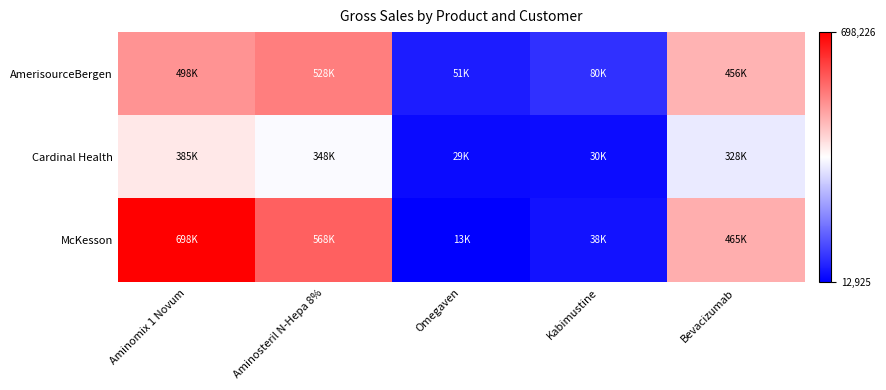

Reading left to right, extract all data points from this chart.

AmerisourceBergen: Aminomix 1 Novum=498226	Aminosteril N-Hepa 8%=528226	Omegaven=51122	Kabimustine=79826	Bevacizumab=455526
Cardinal Health: Aminomix 1 Novum=385226	Aminosteril N-Hepa 8%=348226	Omegaven=28822	Kabimustine=29822	Bevacizumab=328227
McKesson: Aminomix 1 Novum=698226	Aminosteril N-Hepa 8%=568226	Omegaven=12925	Kabimustine=38225	Bevacizumab=465224